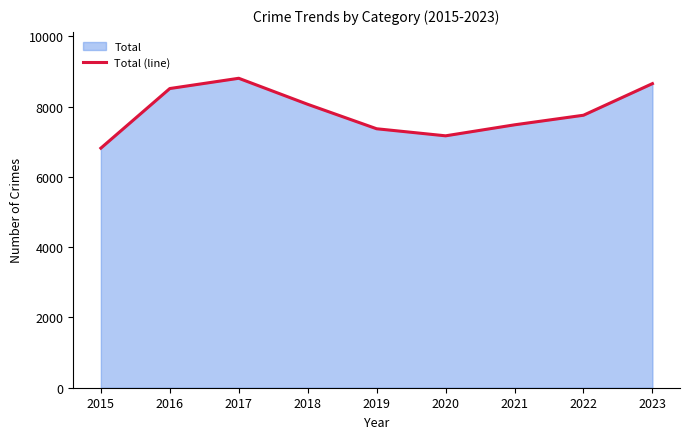

True or false: the data shows 8517 at 2016.

True